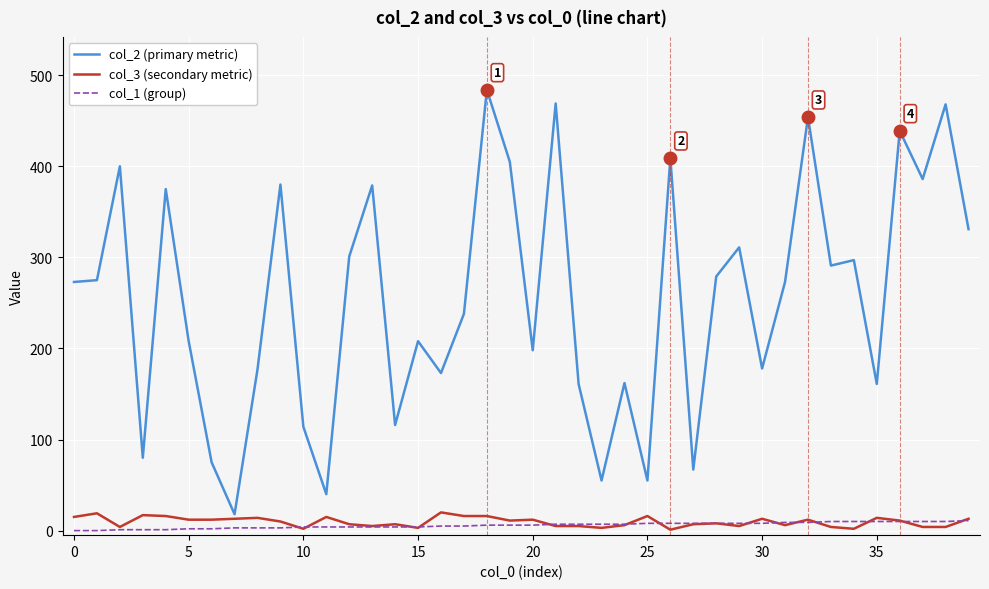

What is the greatest value displayed?

484